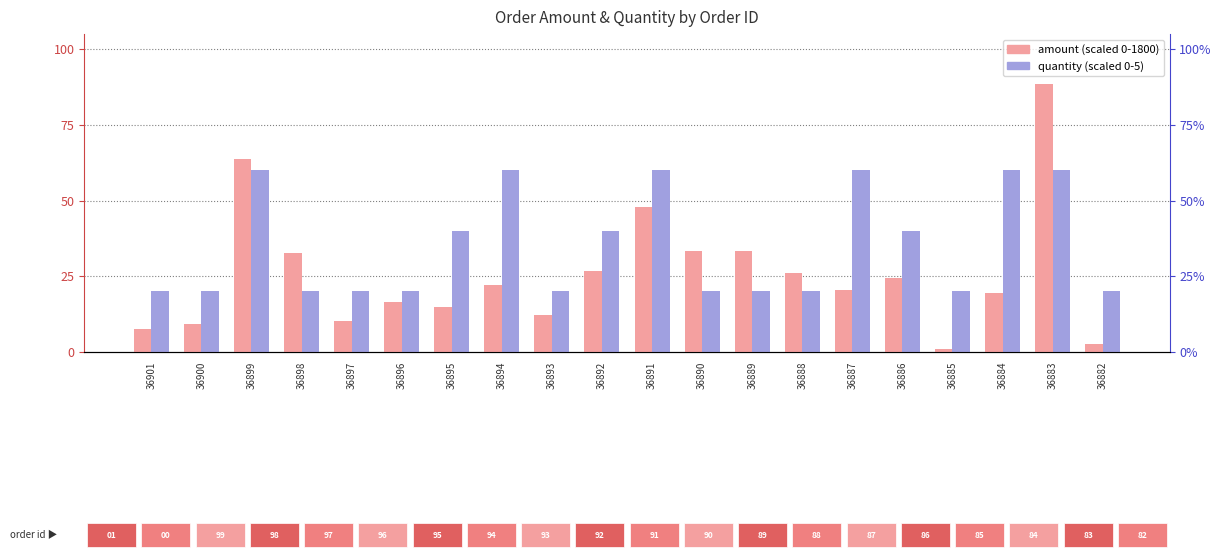

Does the chart contain any negative values?

No